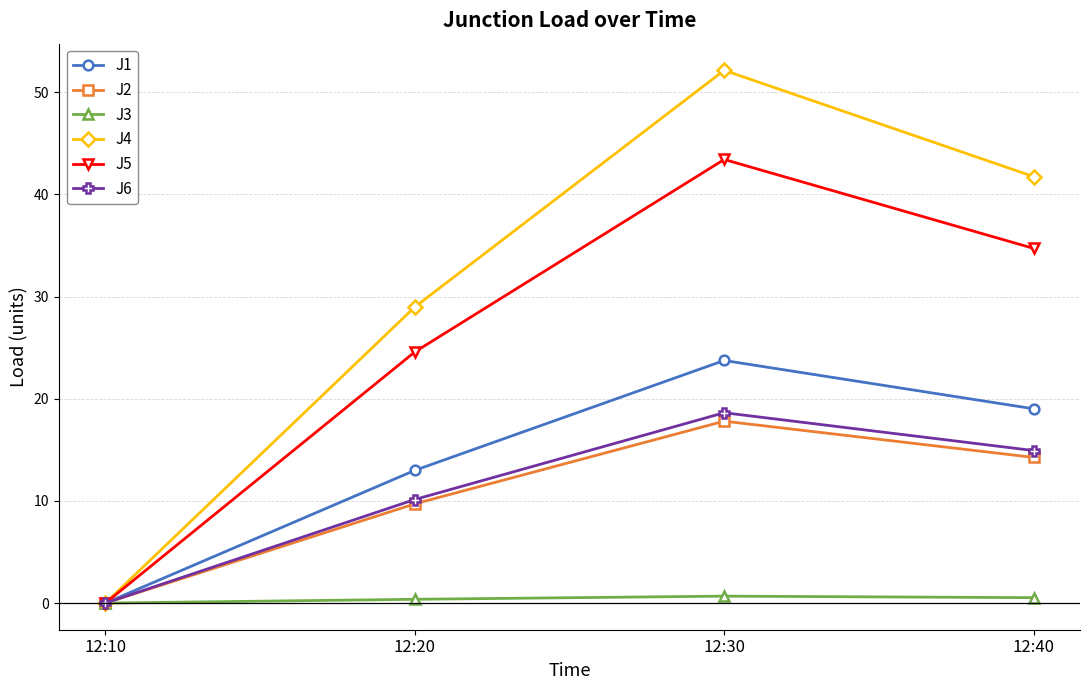

What is the value of the J2 point at the 3rd from the left?

17.8